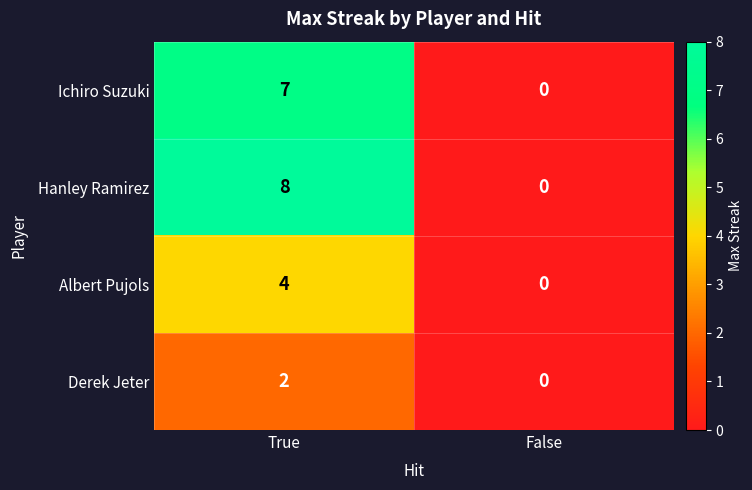

At which category is the sum across all series the highest?

True